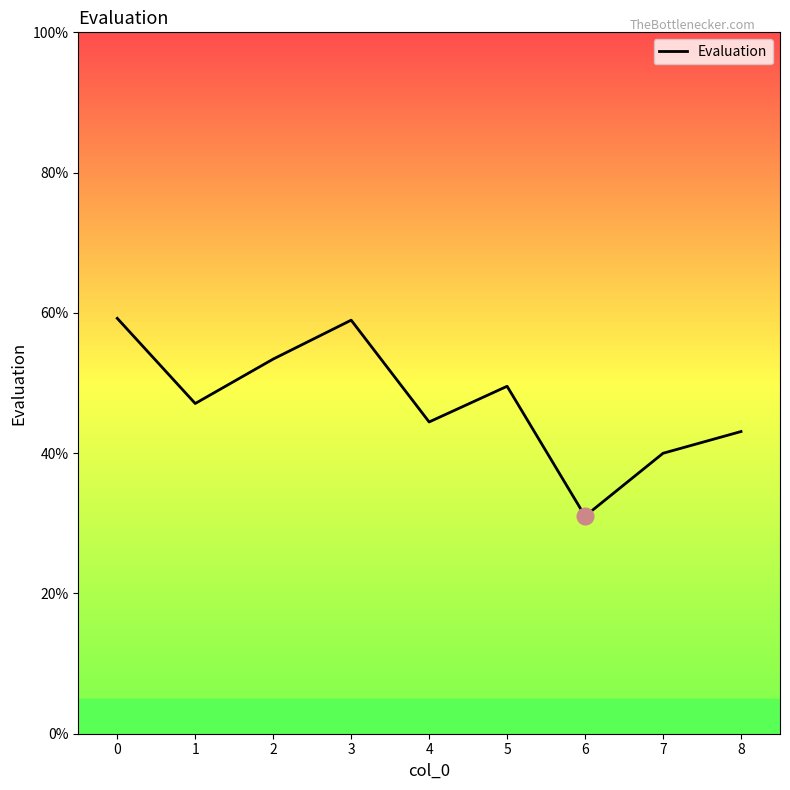

Does the chart have visible grid lines?

No